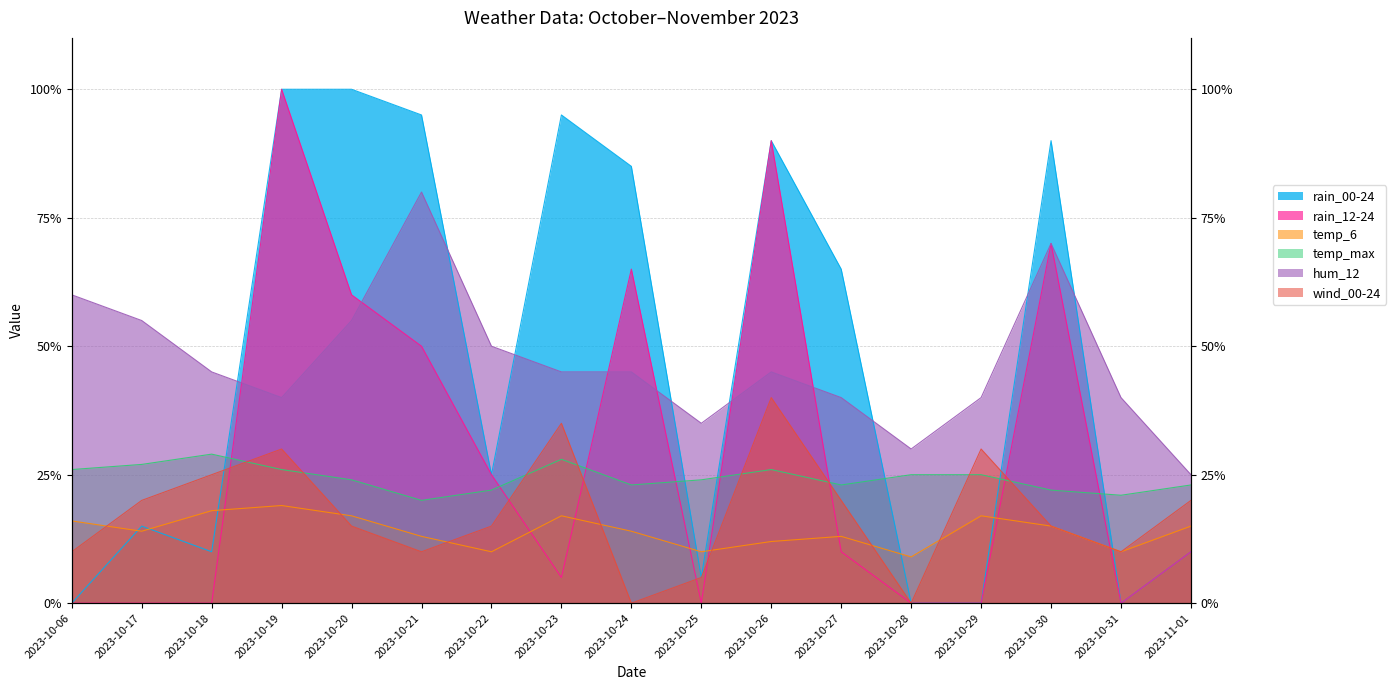

What is the difference between the second highest and second lowest values in the temp_max series?

7